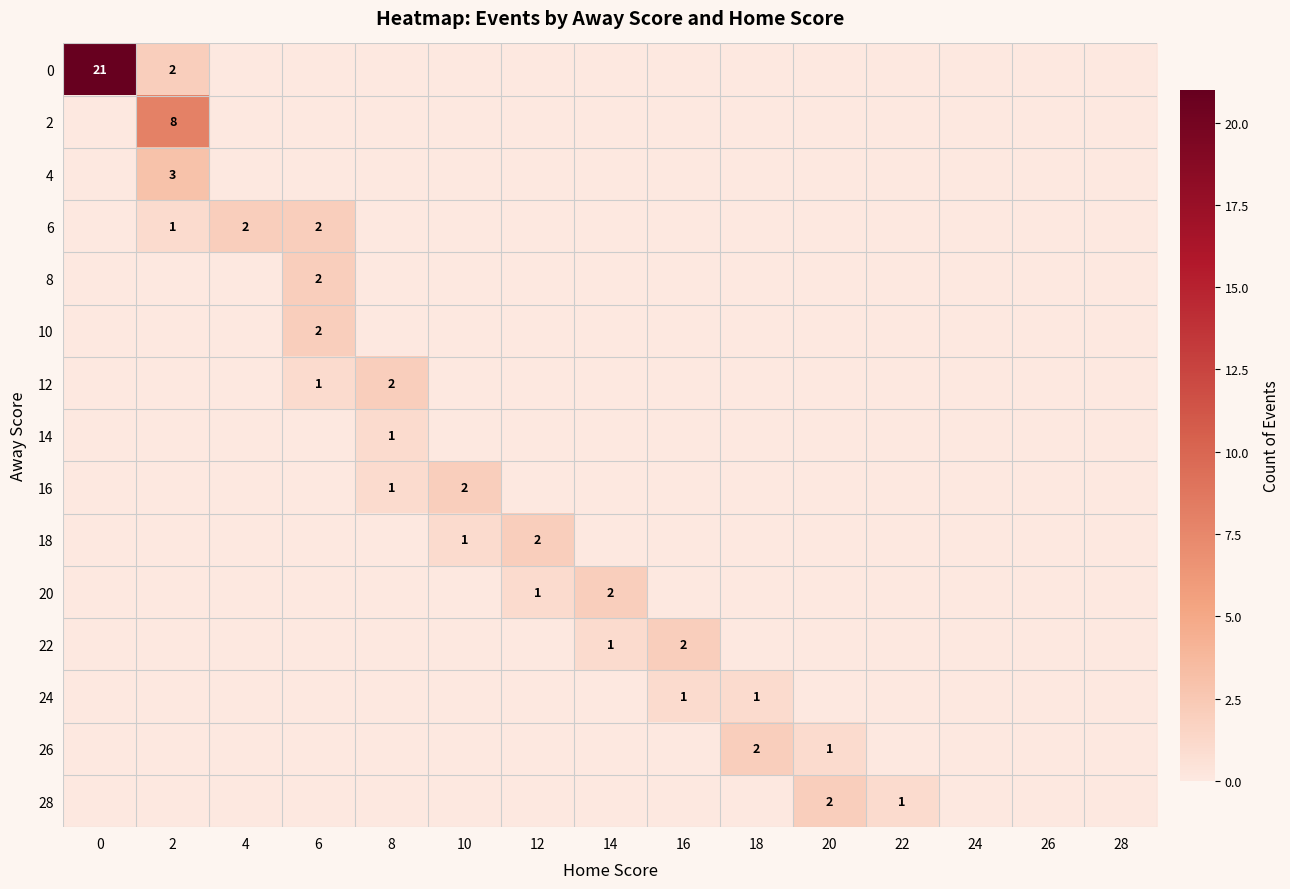

How many distinct data groups are displayed?

15